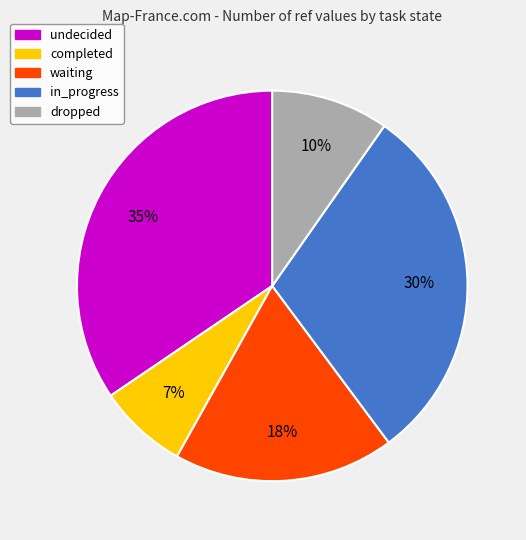

Is there any slice that represents more than half of the pie?

No